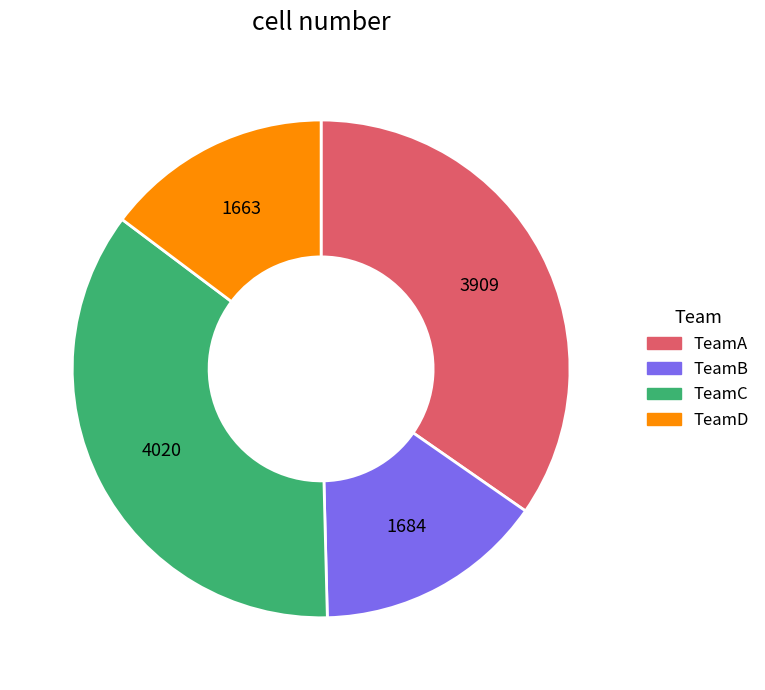

How many segments does this pie chart have?

4